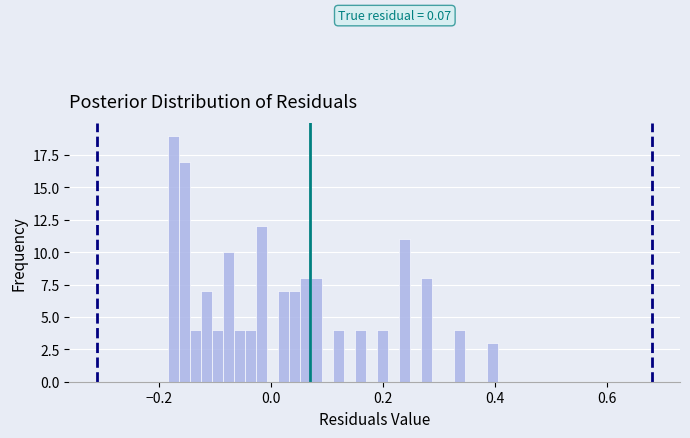

Around what value on the x-axis is the tallest bar? Give the approximate position of its centre, as read against the axis.

-0.18